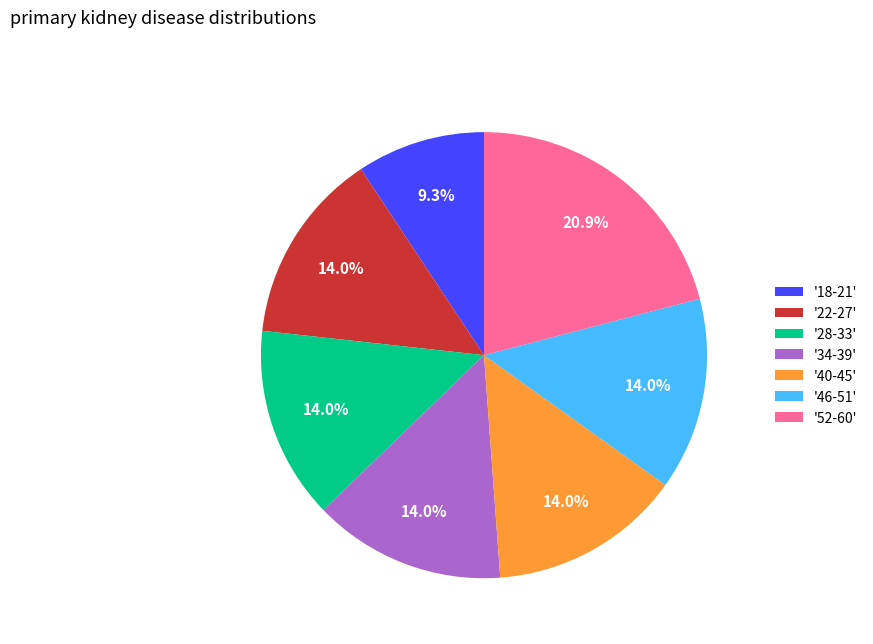

How much of the chart is everything except '46-51'?

86.0%